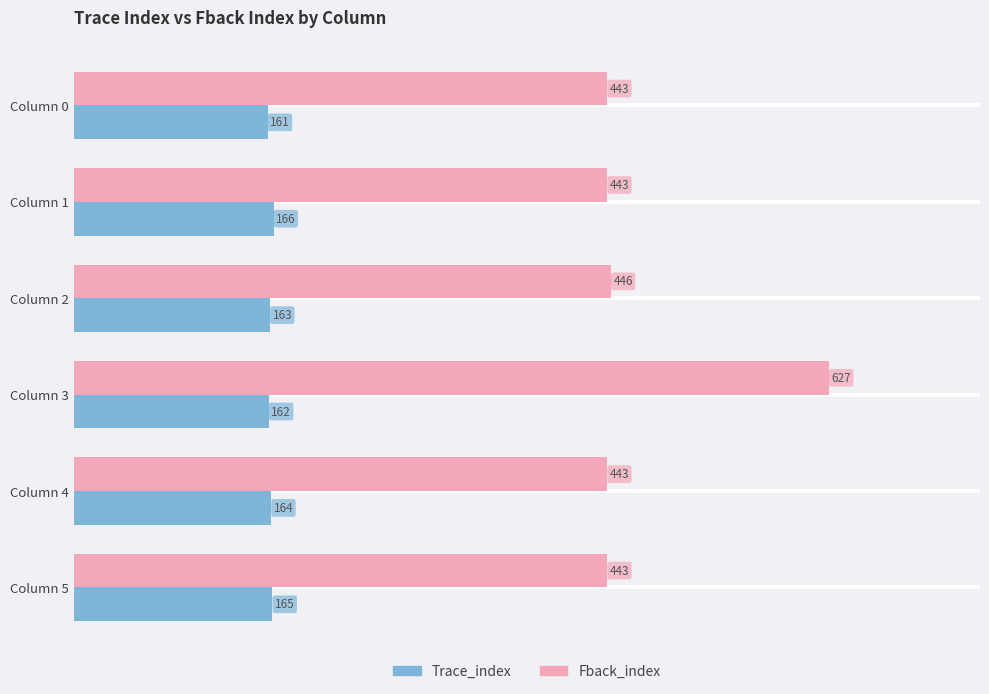

What is the greatest value displayed?

627